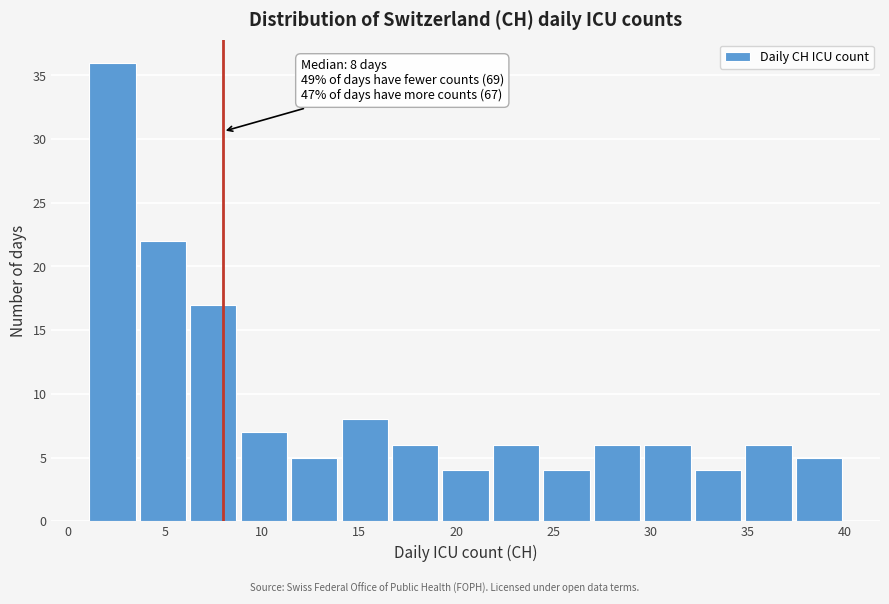

Which range on the x-axis has the tallest bar?

1.0 to 3.6